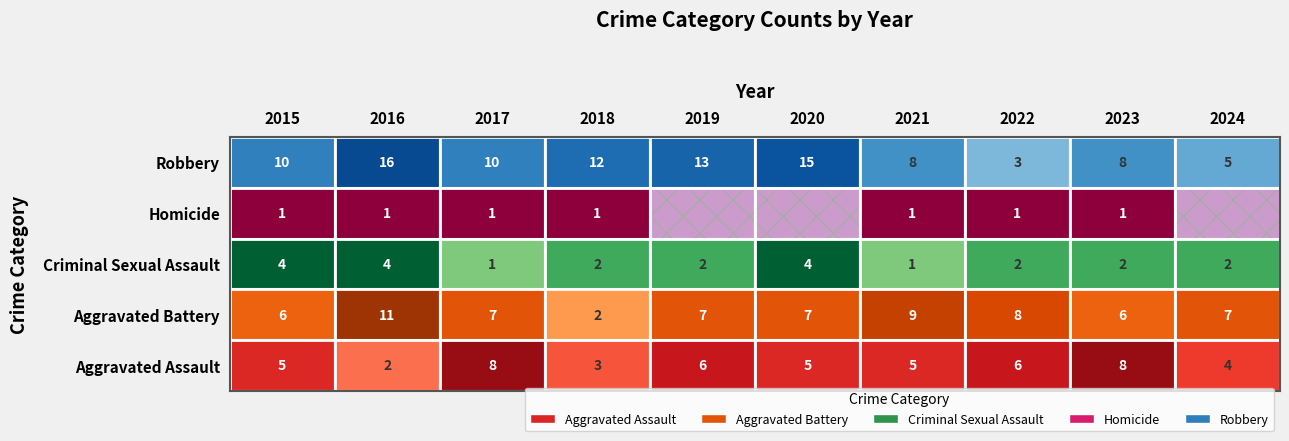

The Criminal Sexual Assault series shows 1 at 2021. True or false?

True